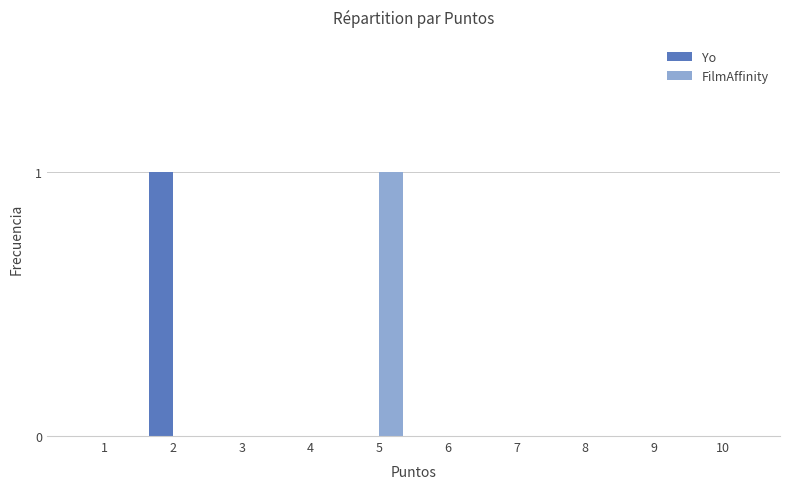

Reading left to right, extract all data points from this chart.

Yo: 1=0	2=1	3=0	4=0	5=0	6=0	7=0	8=0	9=0	10=0
FilmAffinity: 1=0	2=0	3=0	4=0	5=1	6=0	7=0	8=0	9=0	10=0